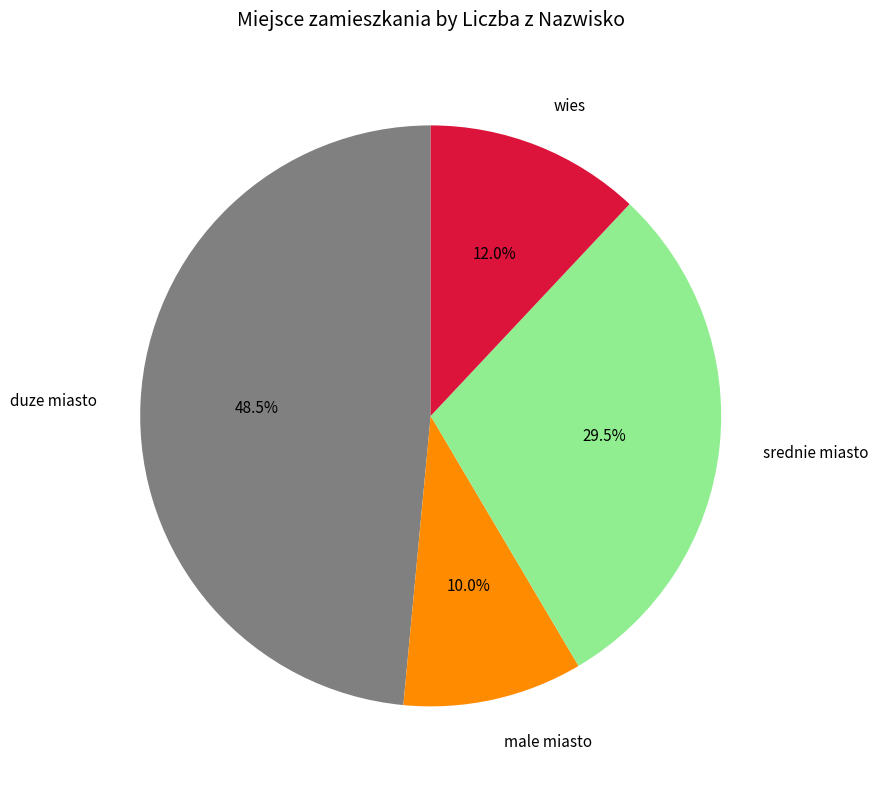

Which has a higher value, male miasto or srednie miasto?

srednie miasto